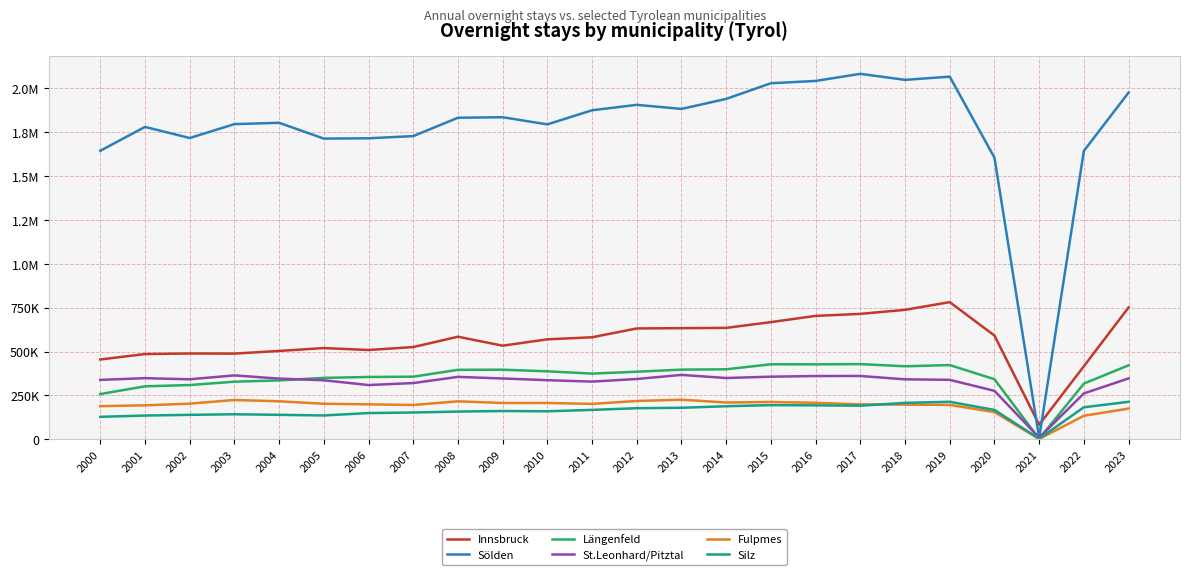

Is this an area chart (filled region under the line)?

No